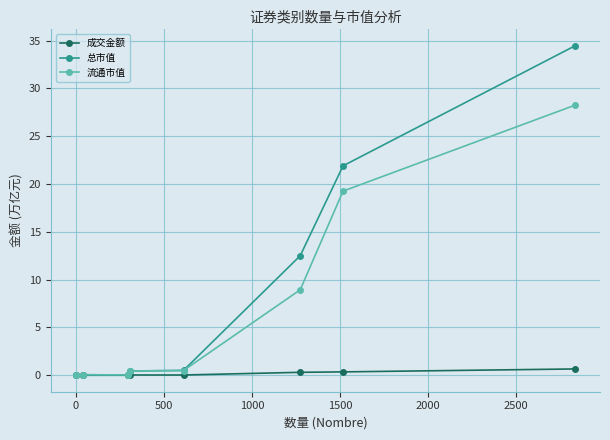

What is the greatest value displayed?

34.5